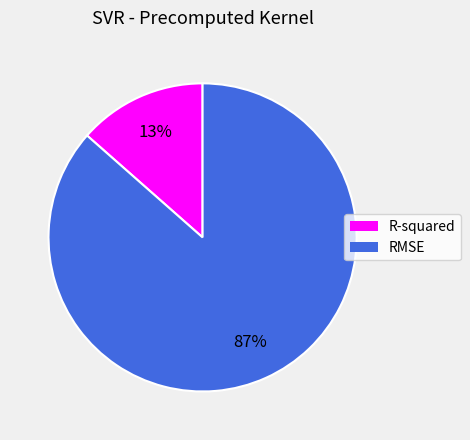

Which category has the biggest portion of the pie?

RMSE